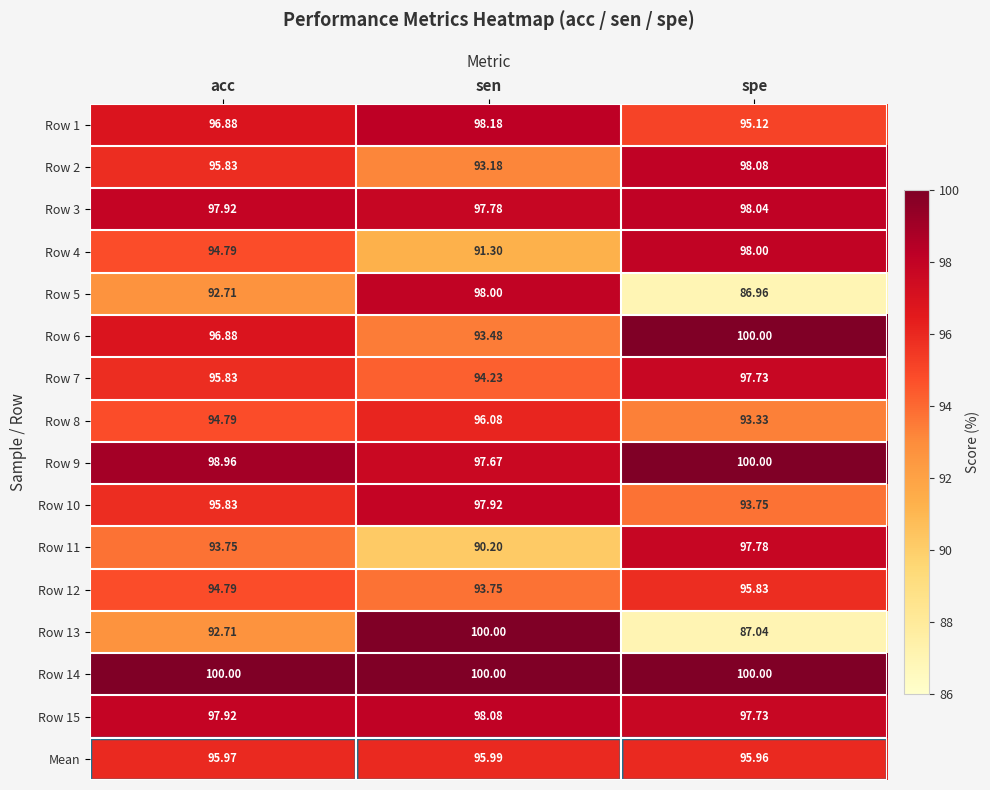

How many data points in Row 9 are less than 98?

1